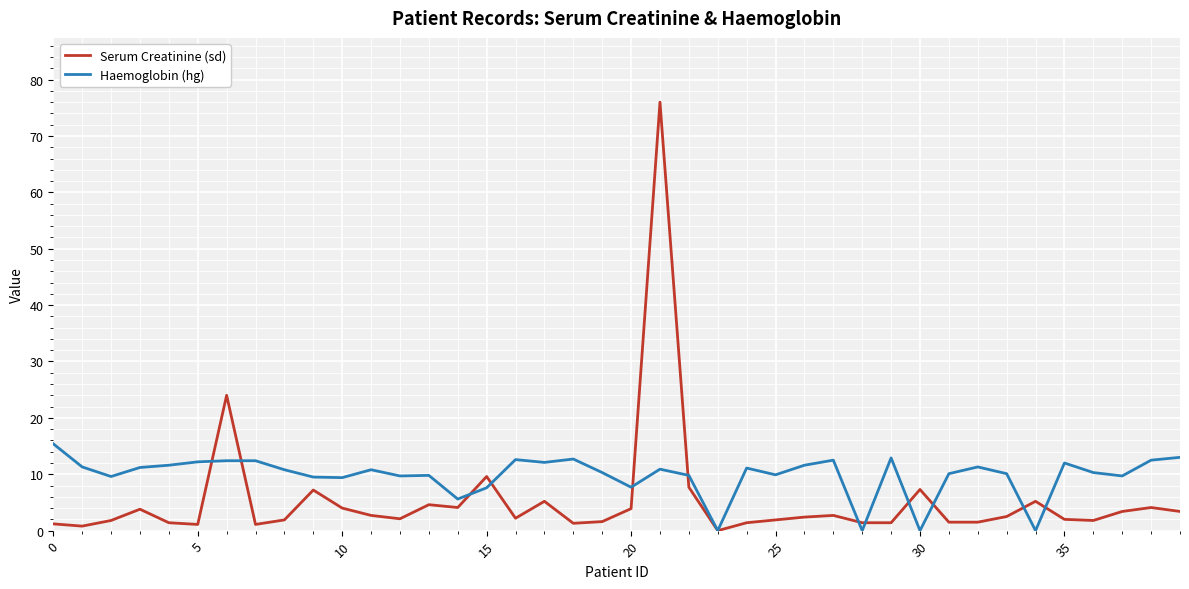

Rank the series by their maximum value, from highest to lowest.

Serum Creatinine (sd), Haemoglobin (hg)